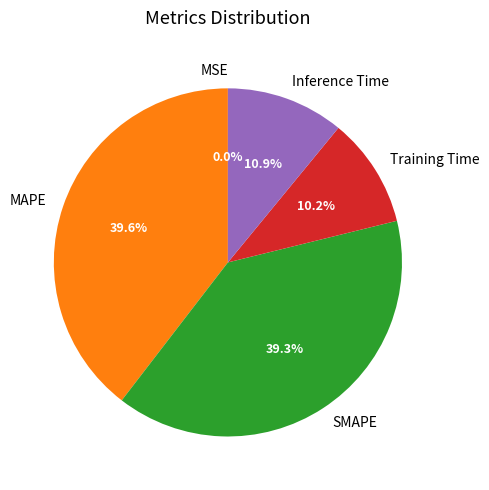

To the nearest percent, what portion does SMAPE represent?

39%